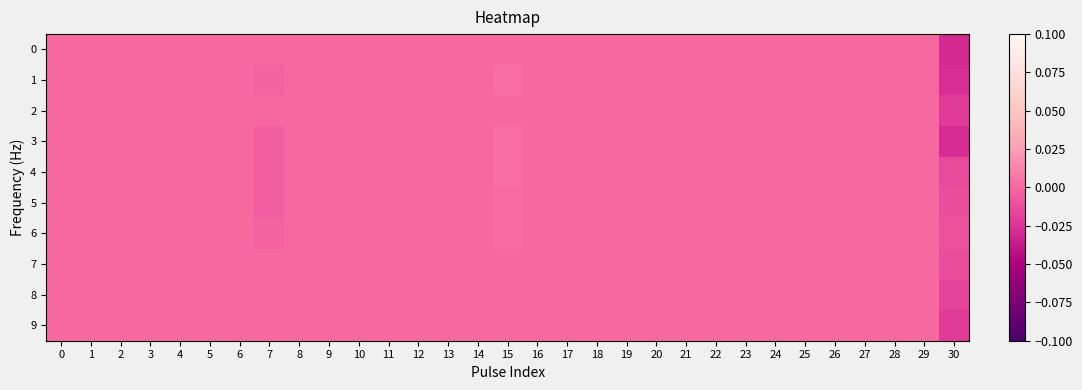

At 2, list the series in order from smallest to largest.

0, 1, 2, 3, 4, 5, 6, 7, 8, 9